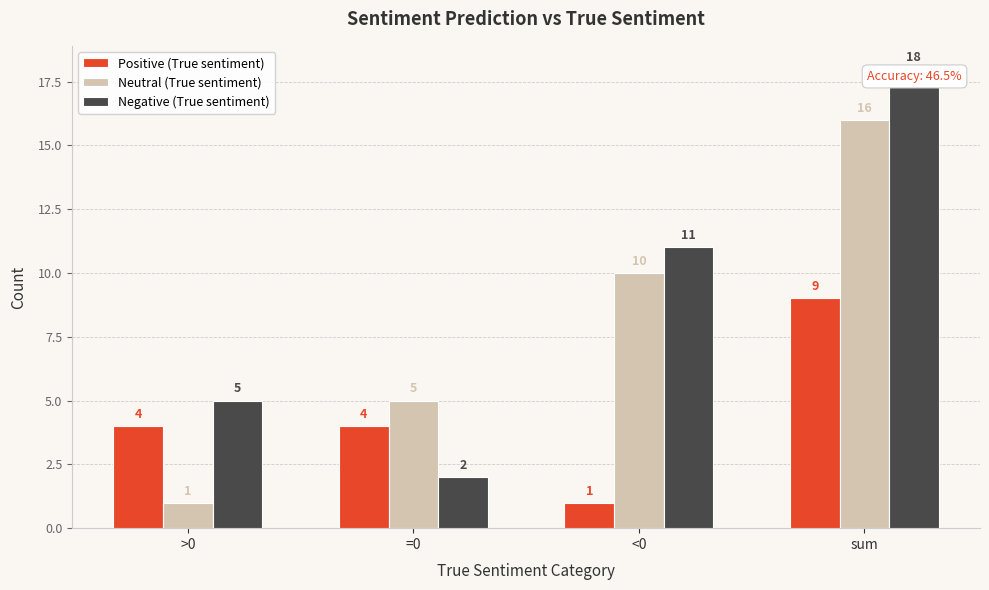

The value of Neutral (True sentiment) at sum is 10. True or false?

False